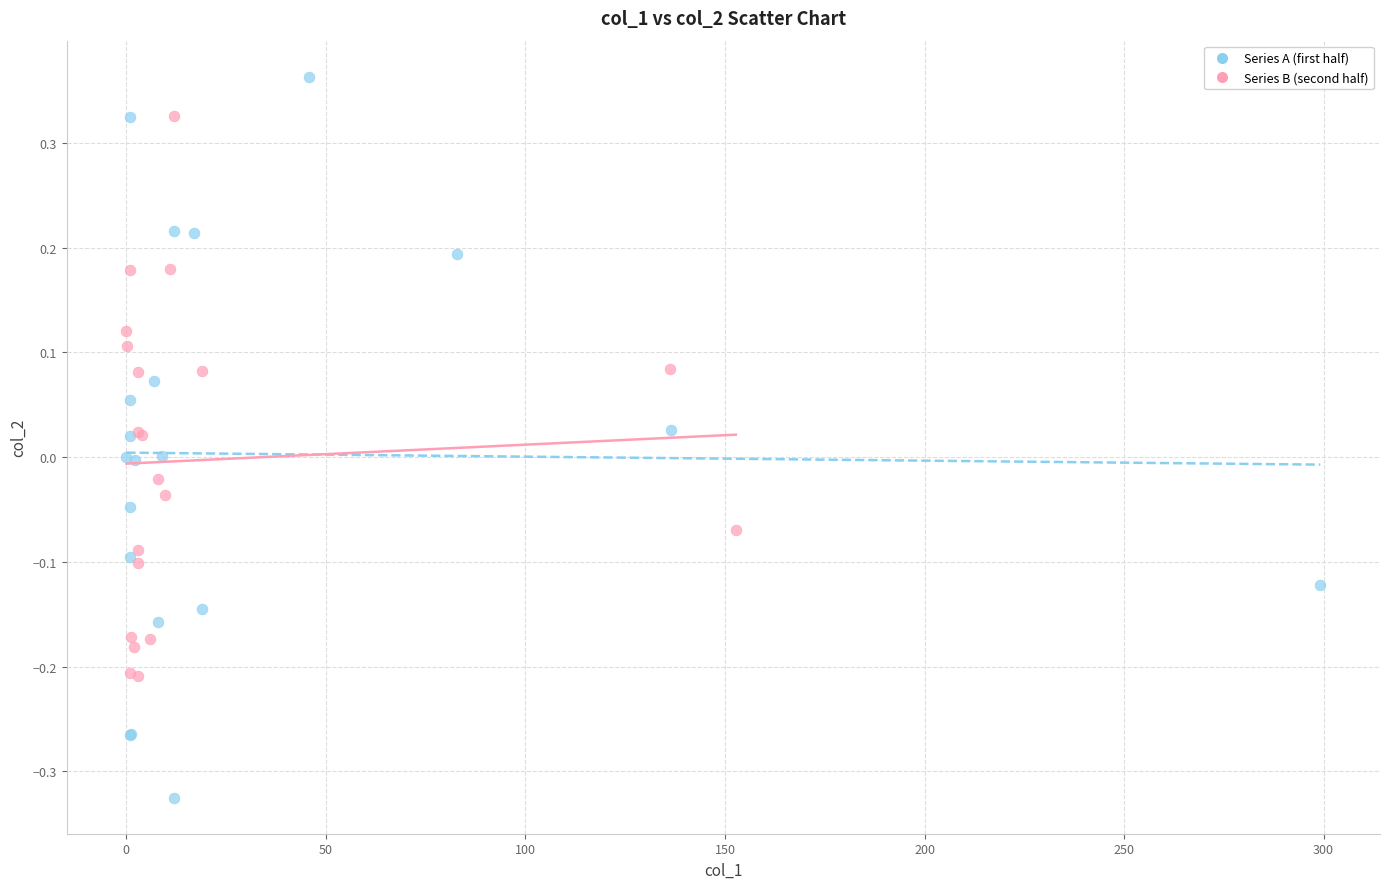

Which series has the widest spread of Y values?

Series A (first half)